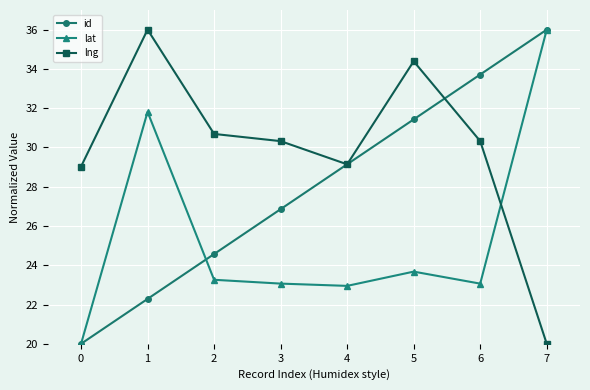

What is the sum of the lat values at 6 and 4?

46.0